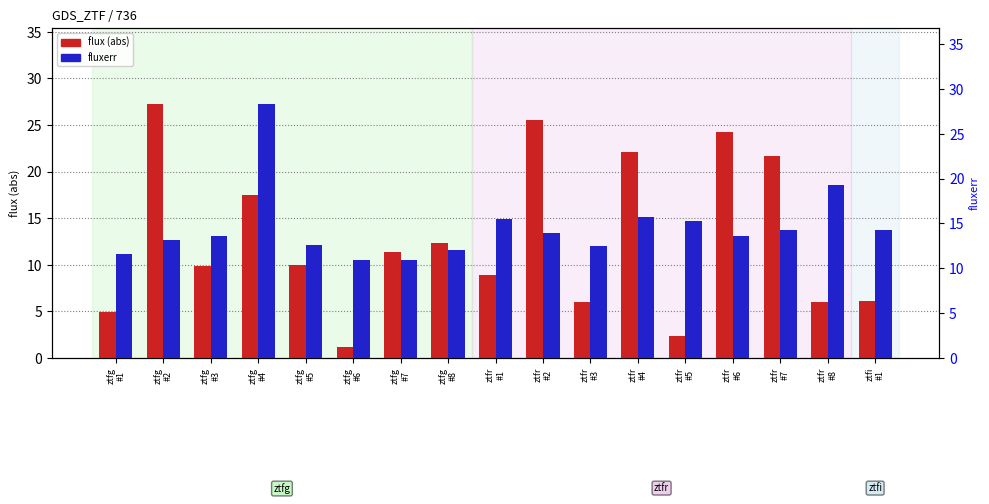

What position from the left is ztfr
#7?

15